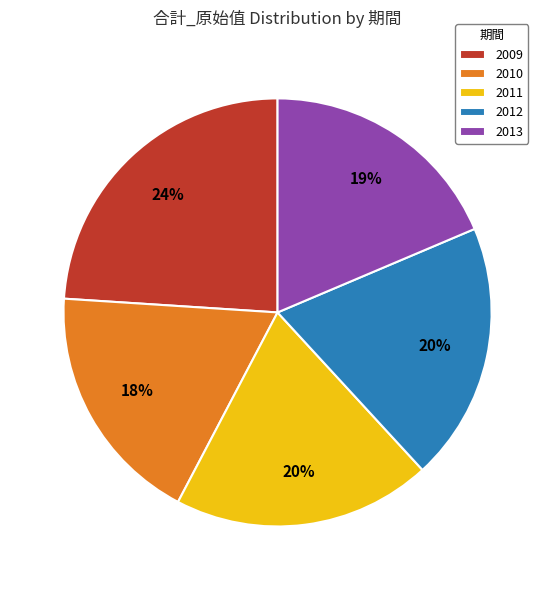

Do 2012 and 2013 together represent more than half of the pie?

No